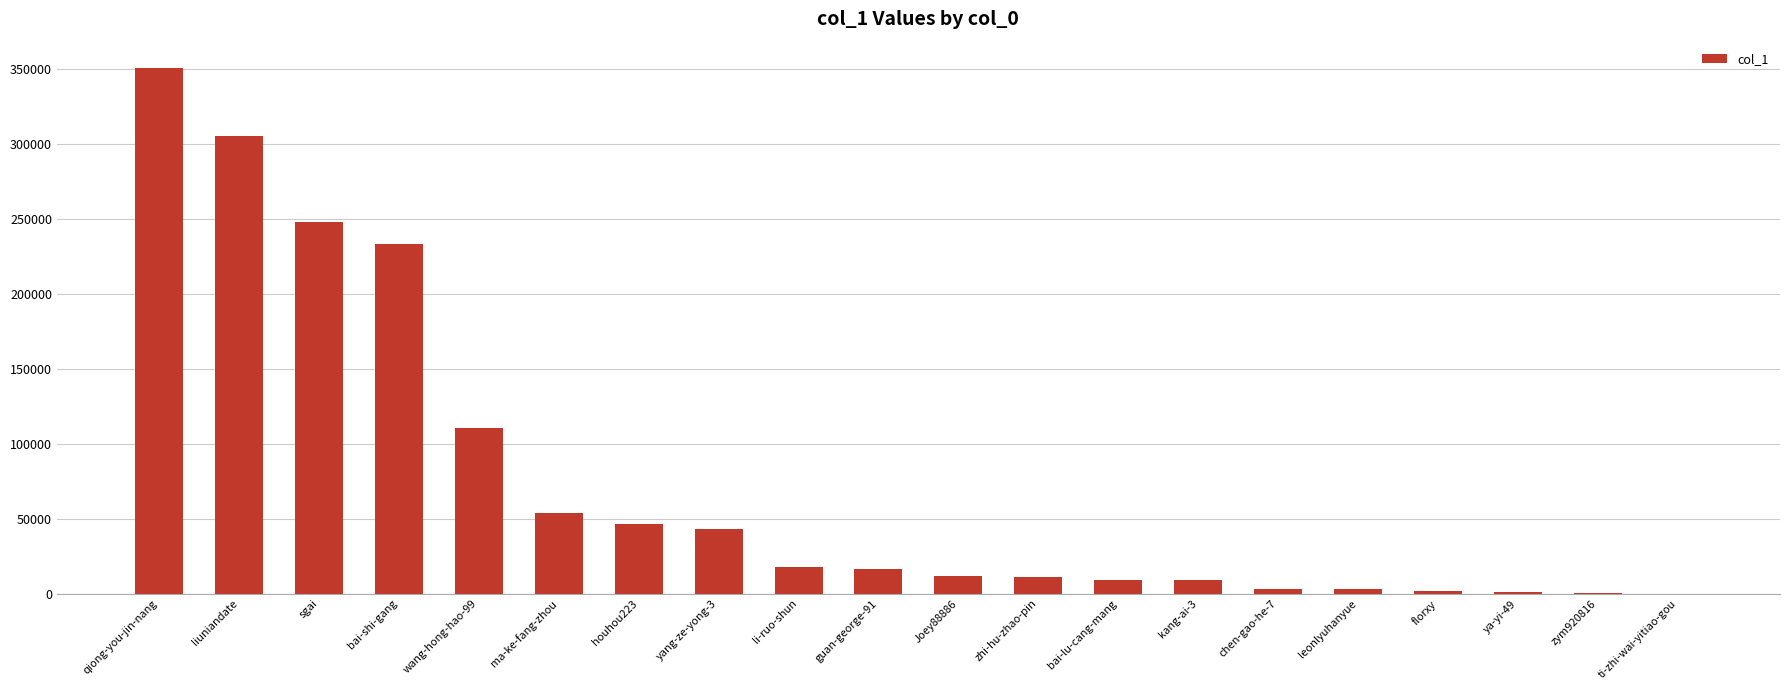

What is the ratio of the value at ya-yi-49 to the value at Joey88886?

0.1